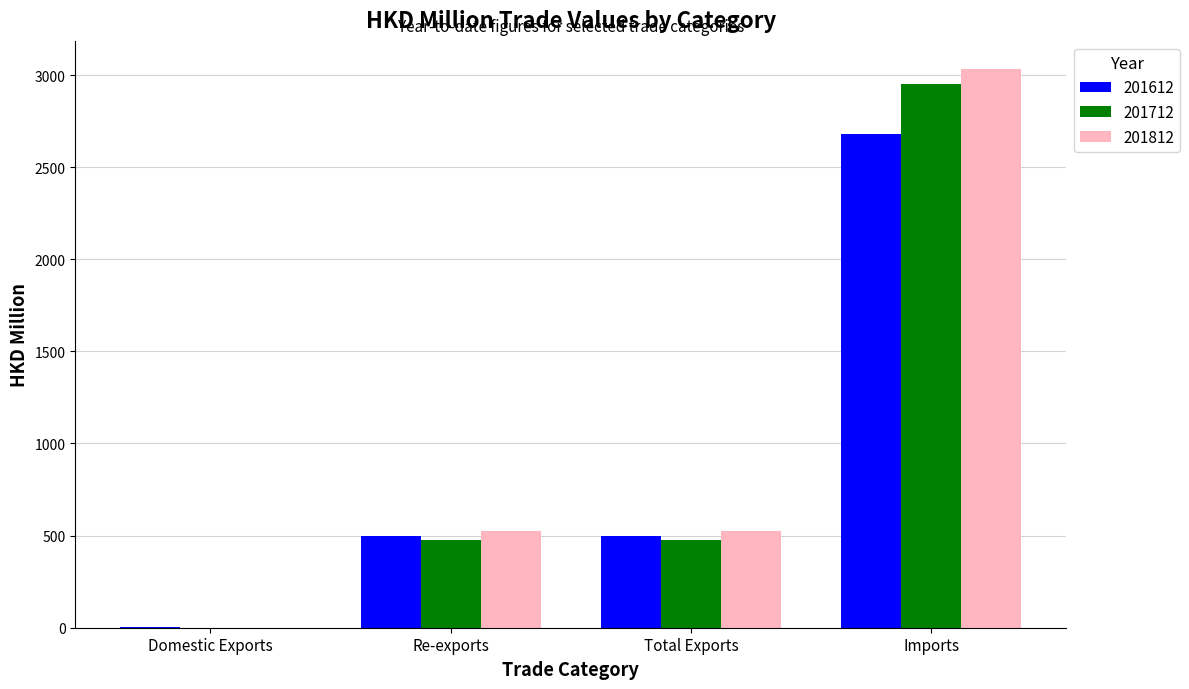

Between Total Exports and Imports, which series saw the biggest shift?

201812